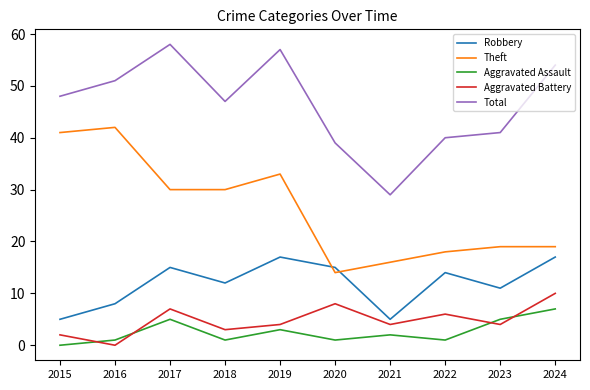

The value of Total at 2020 is 54. True or false?

False